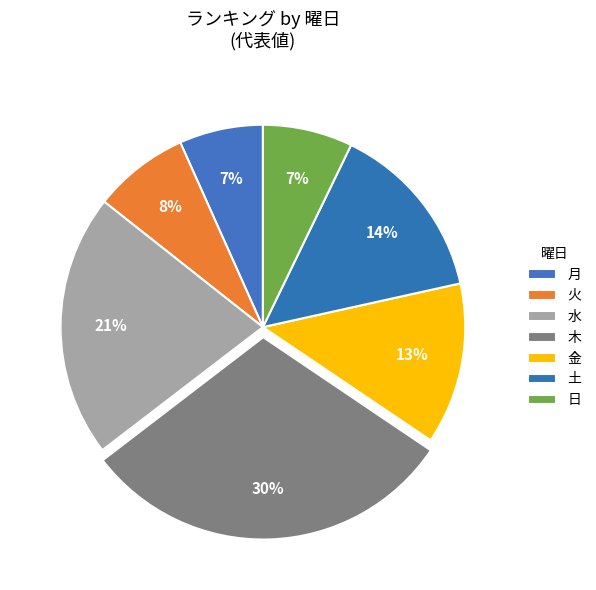

How many segments does this pie chart have?

7